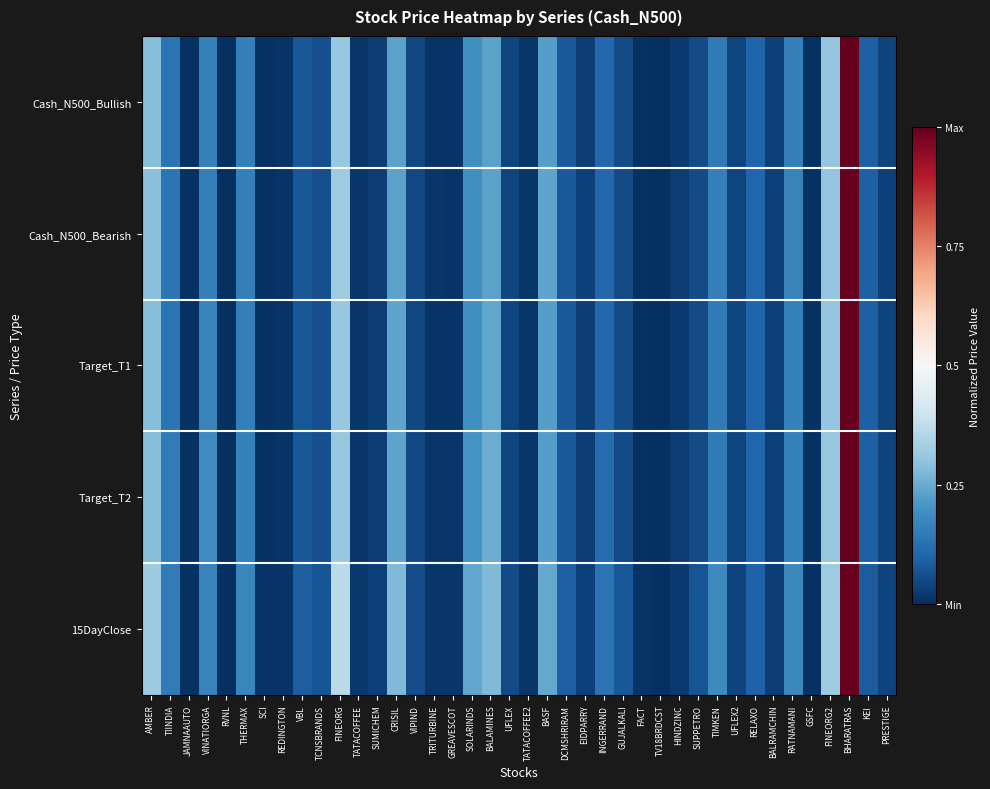

List the series in order of their peak value, lowest first.

Cash_N500_Bullish, Cash_N500_Bearish, Target_T1, Target_T2, 15DayClose